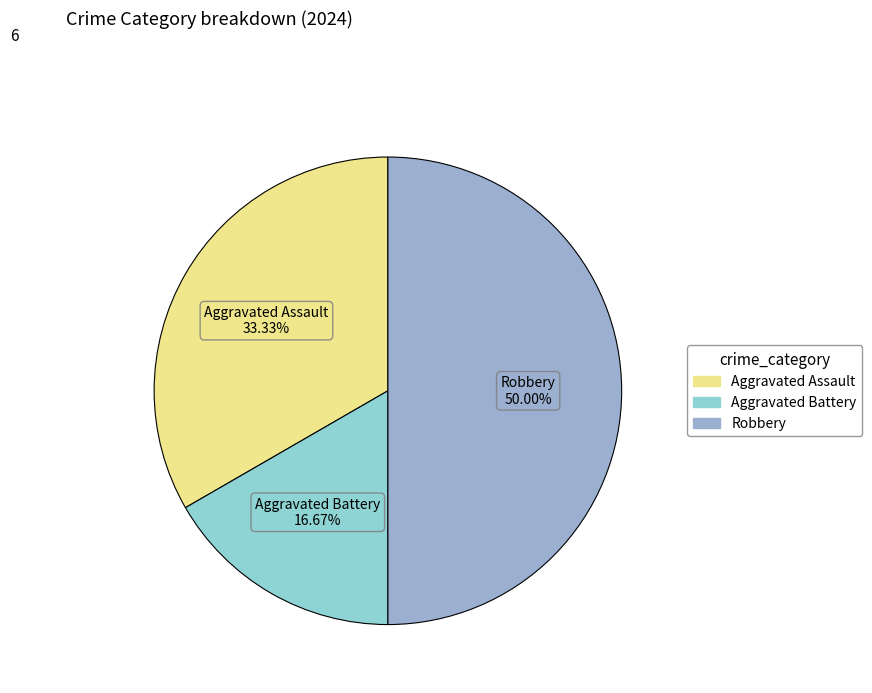

Approximately how many times larger is the value at Robbery compared to Aggravated Battery?

3.0